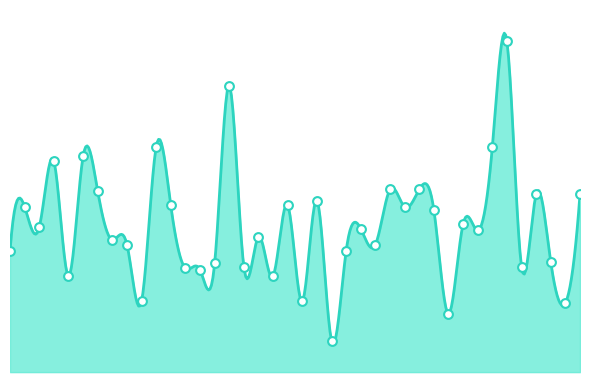

Approximately how many times larger is the value at Naina Ghat compared to Rasulpur Sahila?

1.0